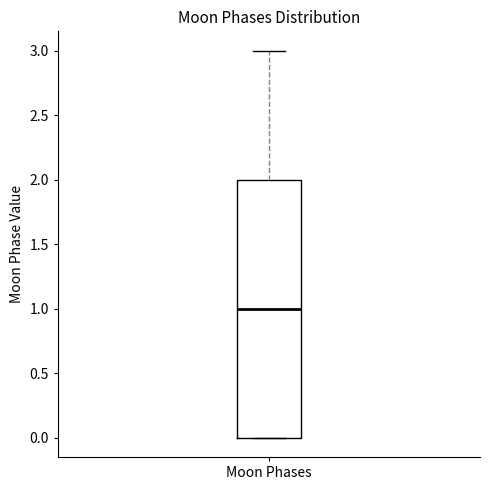

Read this box plot against the y-axis: the position of the median line, the range covered by the box, and the ends of both whiskers. The values are not printed on the chart, so give them approximately, as read against the axis.

median 1, box 0 to 2, whiskers 0 to 3